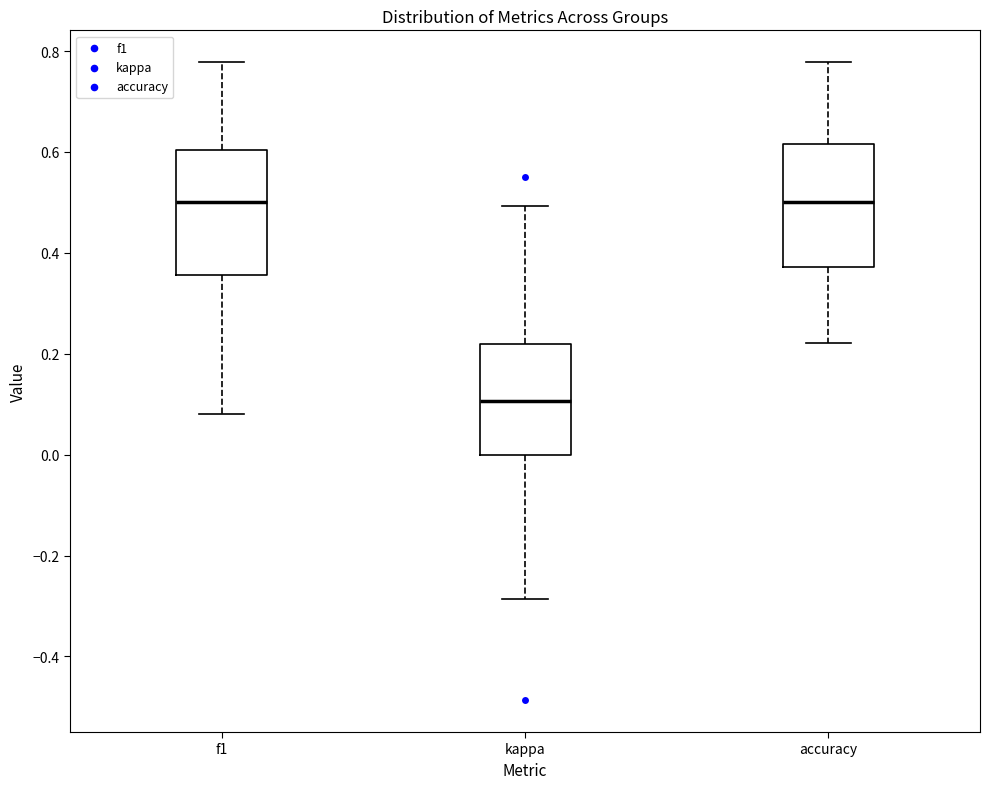

Reading left to right, transcribe this box plot: for each box, give where its median line is, the range the box spans, and where its two whiskers end, as read against the y-axis. The values are not printed on the chart, so give them approximately, as read against the axis.

f1: median 0.50, box 0.36 to 0.60, whiskers 0.08 to 0.78
kappa: median 0.10, box 0.00 to 0.22, whiskers -0.28 to 0.50
accuracy: median 0.50, box 0.38 to 0.62, whiskers 0.22 to 0.78